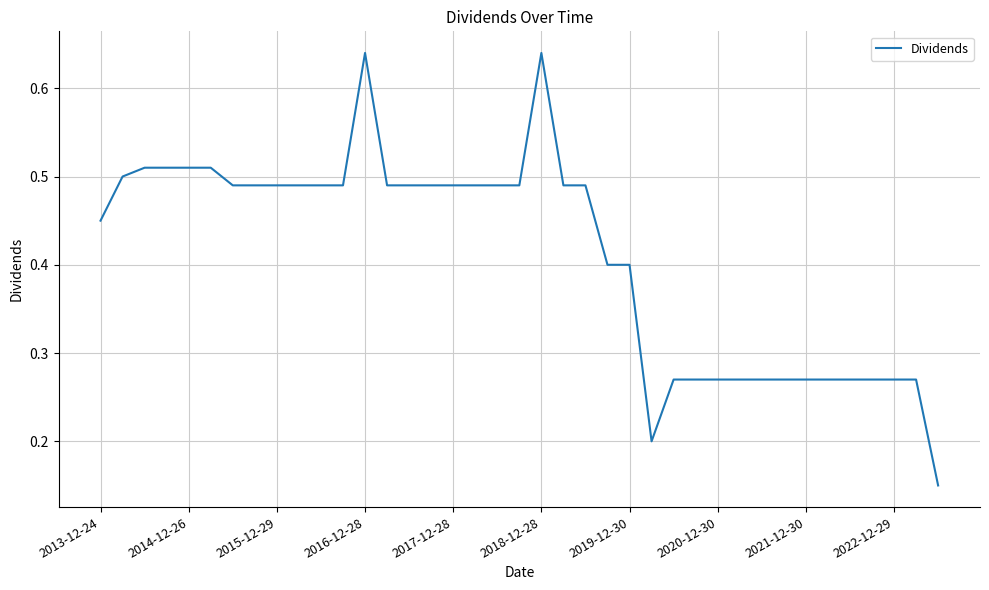

Is this an area chart (filled region under the line)?

No